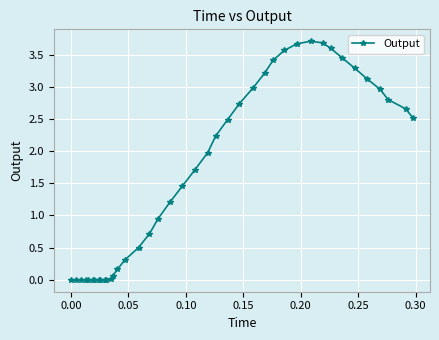

Is this an area chart (filled region under the line)?

No